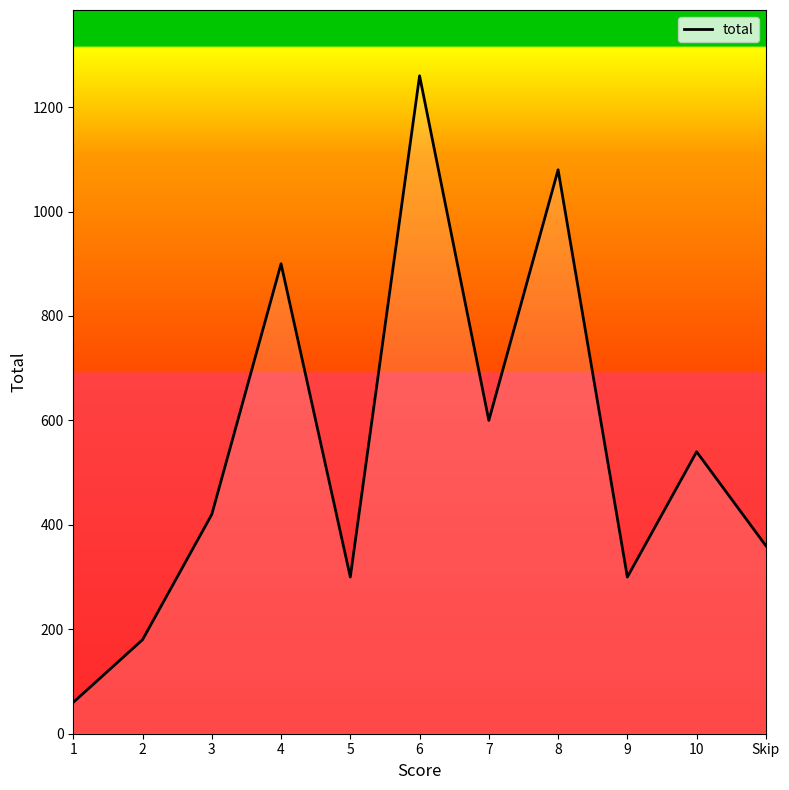

What is the difference between the values at 5 and 1?

240